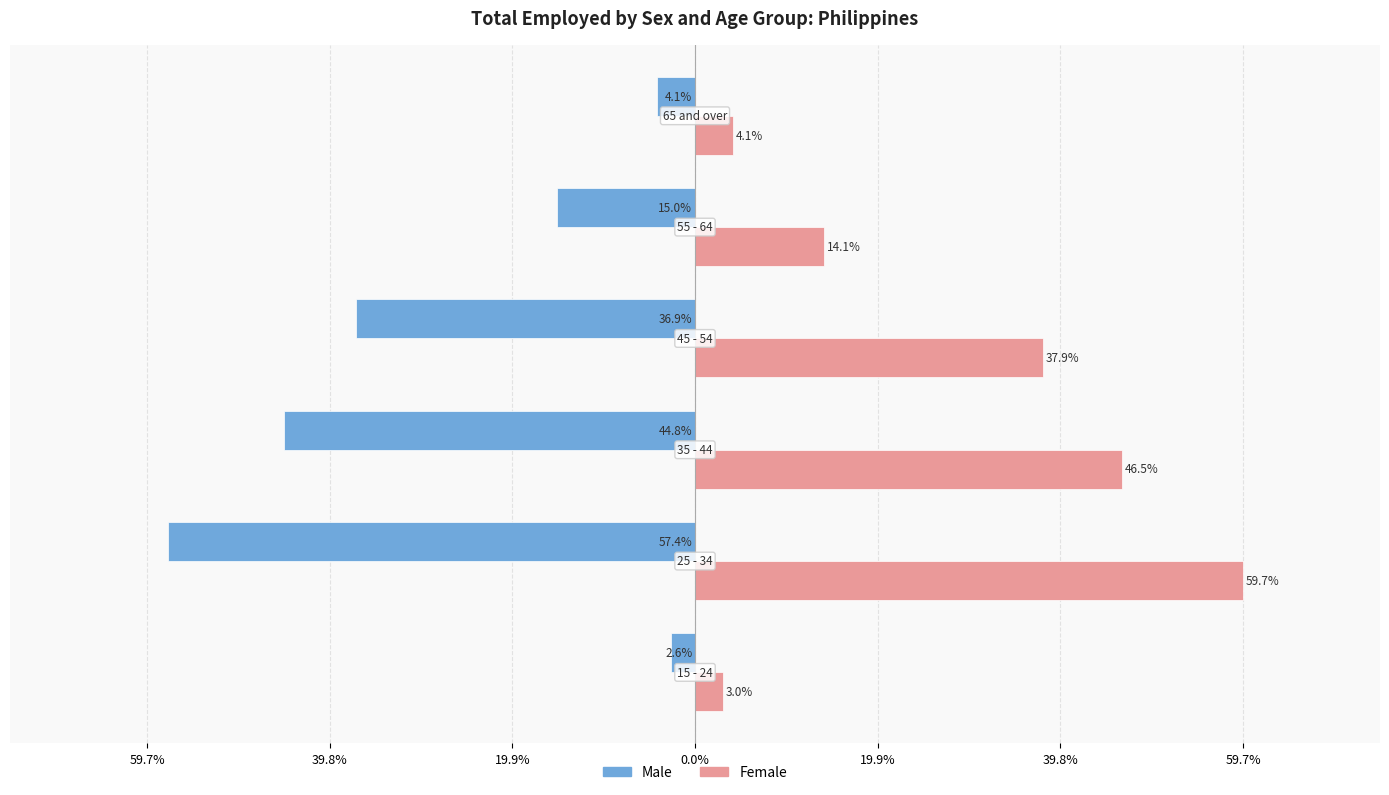

What are all the series names shown in the legend?

Male, Female